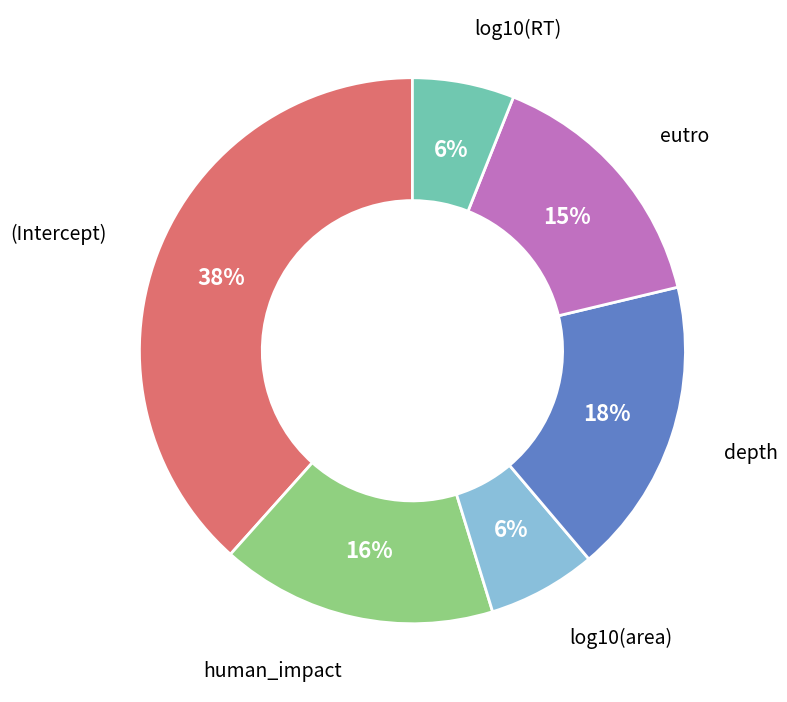

Combined, do (Intercept) and depth account for over 50%?

Yes